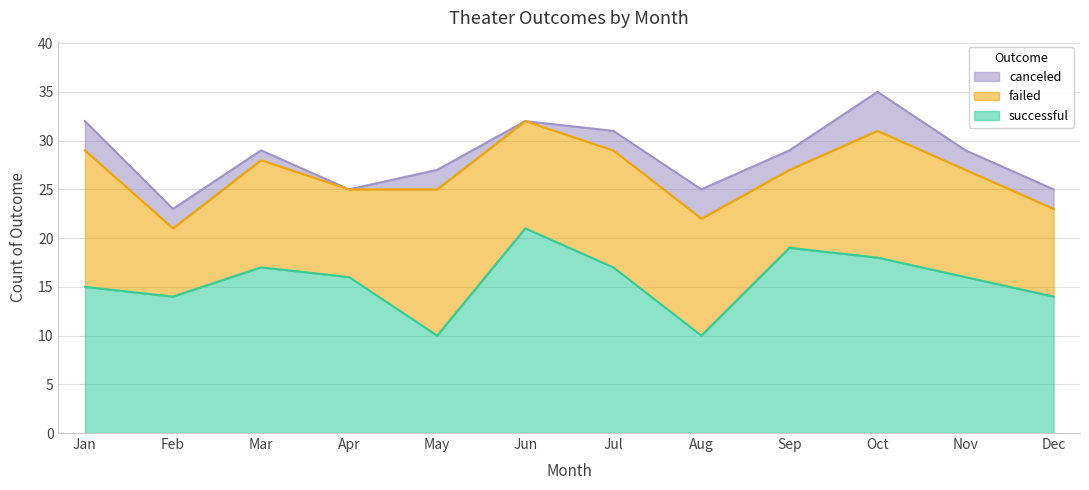

Where is the first local maximum for successful?

Mar